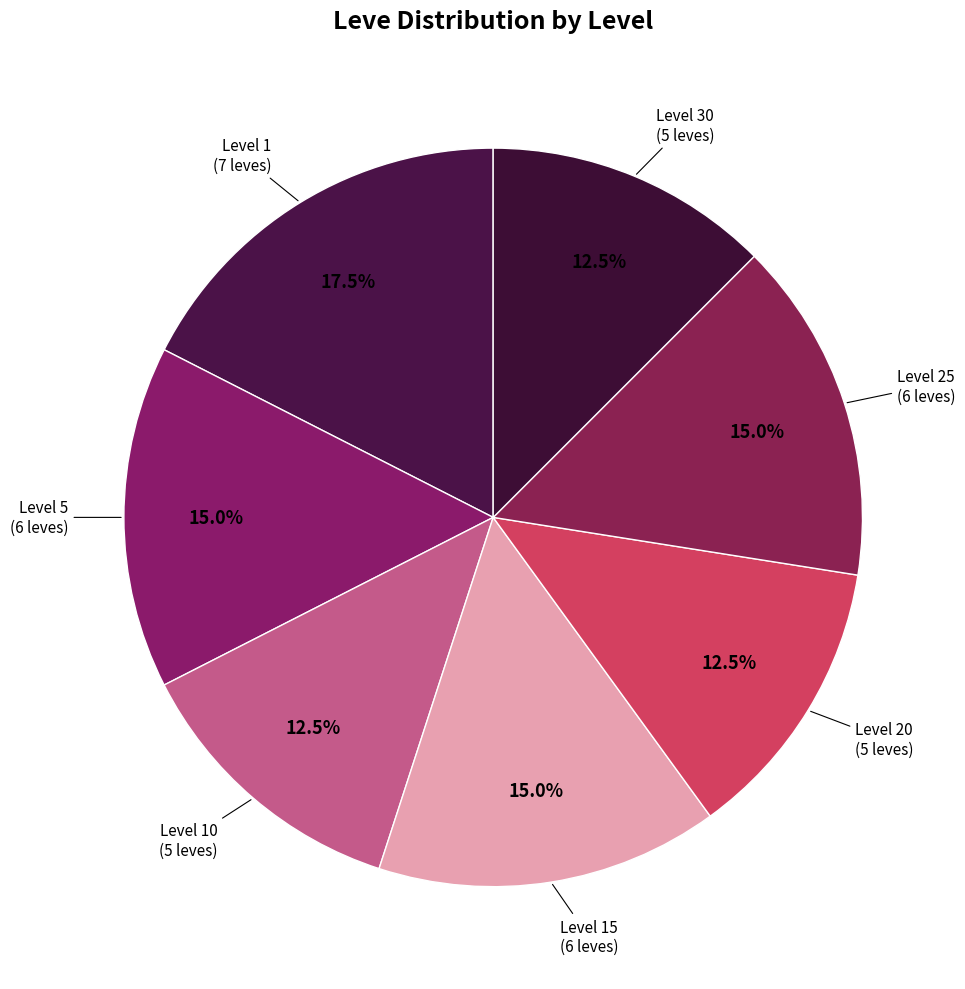

Count the number of slices in the pie.

7